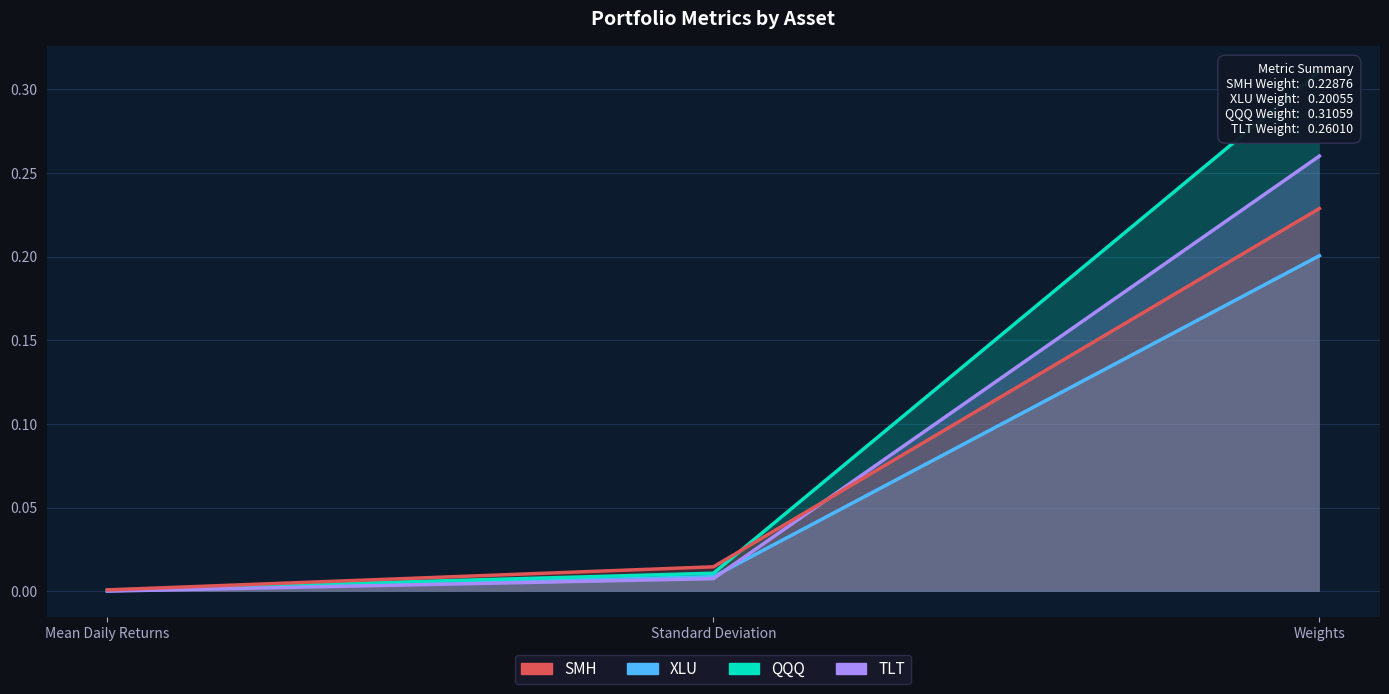

Reading left to right, what are all the values shown in this chart?

XLU: Mean Daily Returns=0.0	Standard Deviation=0.0	Weights=0.2
QQQ: Mean Daily Returns=0.0	Standard Deviation=0.0	Weights=0.3
TLT: Mean Daily Returns=0.0	Standard Deviation=0.0	Weights=0.3
SMH: Mean Daily Returns=0.0	Standard Deviation=0.0	Weights=0.2